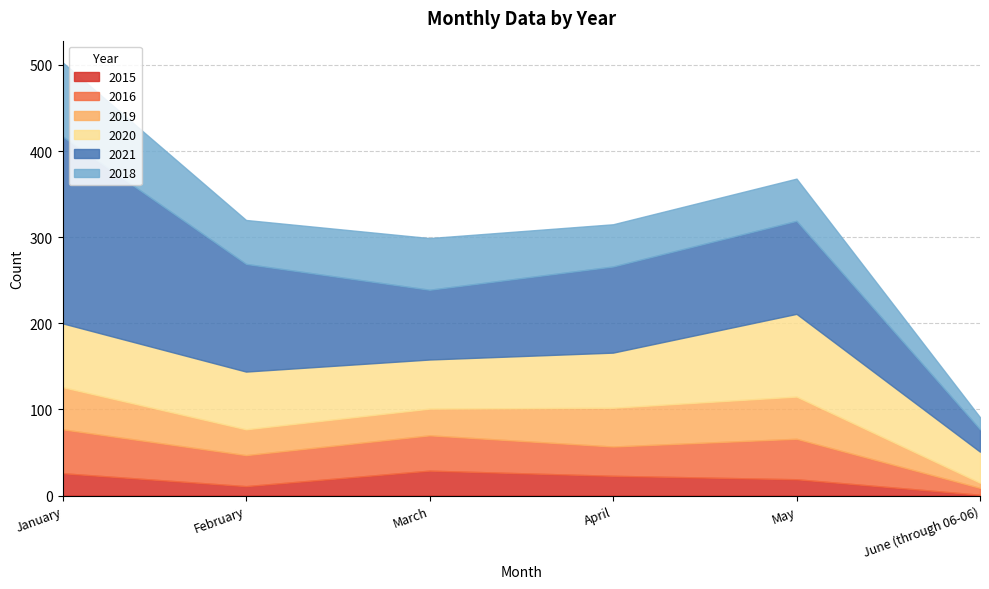

Reading left to right, what are all the values shown in this chart?

2015: January=26	February=11	March=29	April=23	May=19	June (through 06-06)=1
2016: January=51	February=36	March=41	April=34	May=47	June (through 06-06)=8
2019: January=49	February=30	March=31	April=45	May=49	June (through 06-06)=6
2020: January=74	February=67	March=57	April=64	May=96	June (through 06-06)=36
2021: January=217	February=125	March=81	April=100	May=108	June (through 06-06)=26
2018: January=86	February=51	March=60	April=49	May=49	June (through 06-06)=14